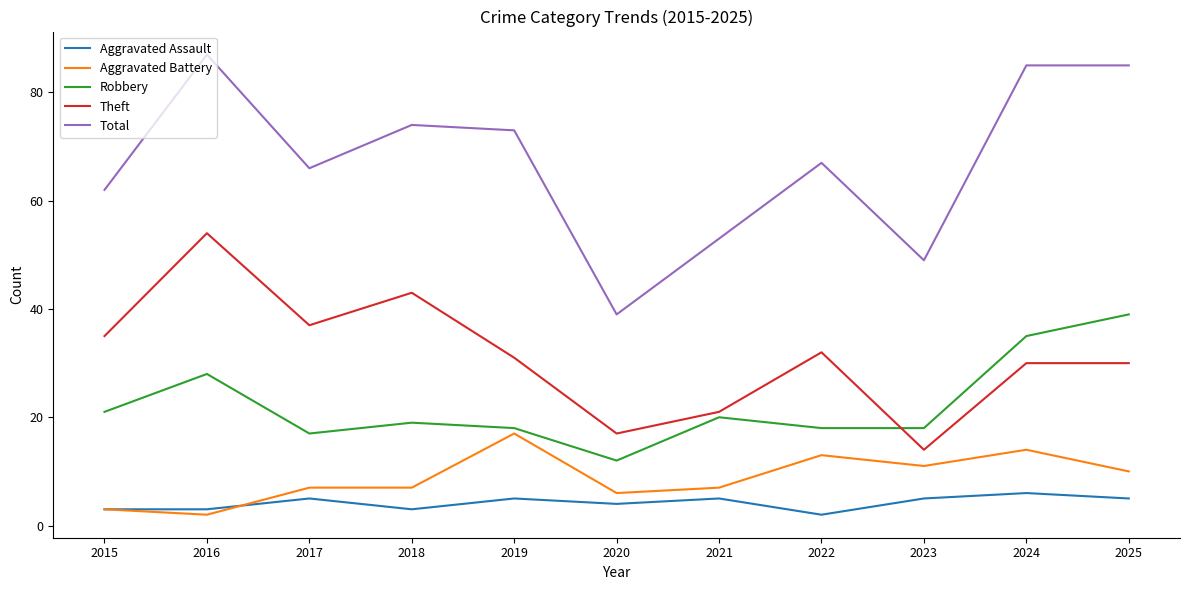

True or false: Total has more than 2 points higher than both neighbors.

True